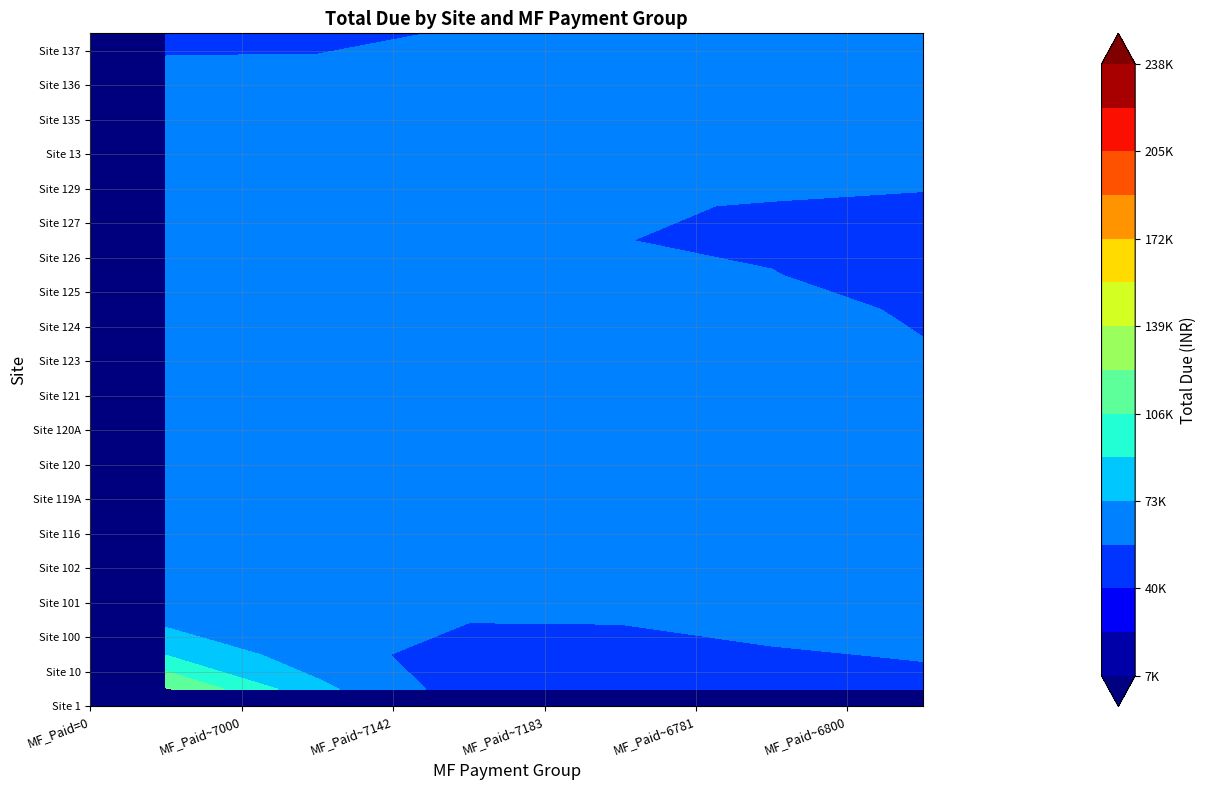

What is the greatest value displayed?

238197